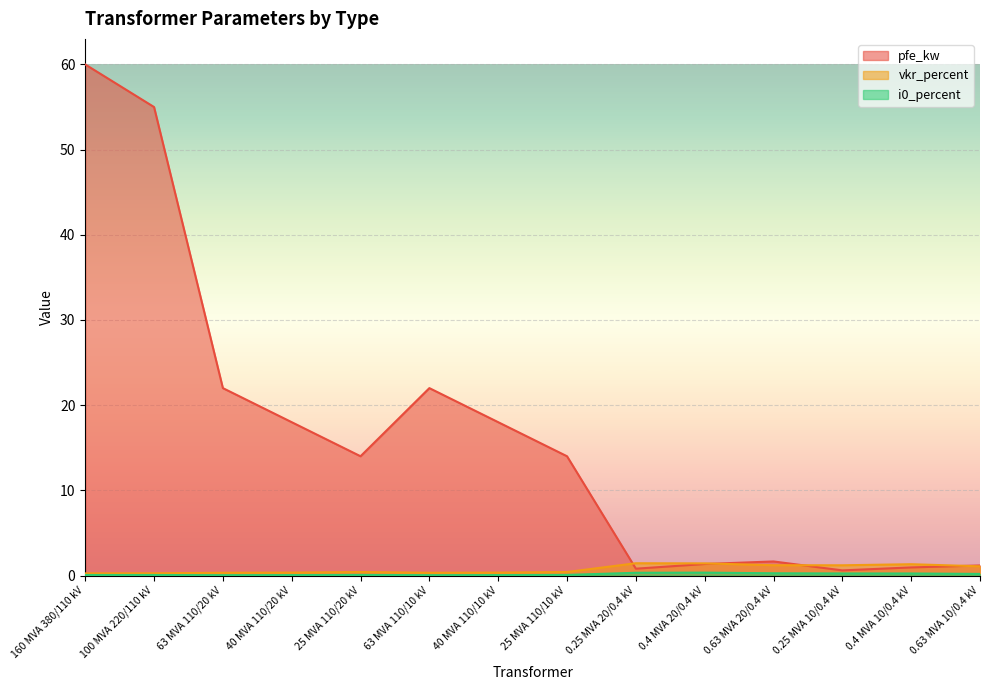

Which label corresponds to the smallest value in the chart?

63 MVA 110/20 kV